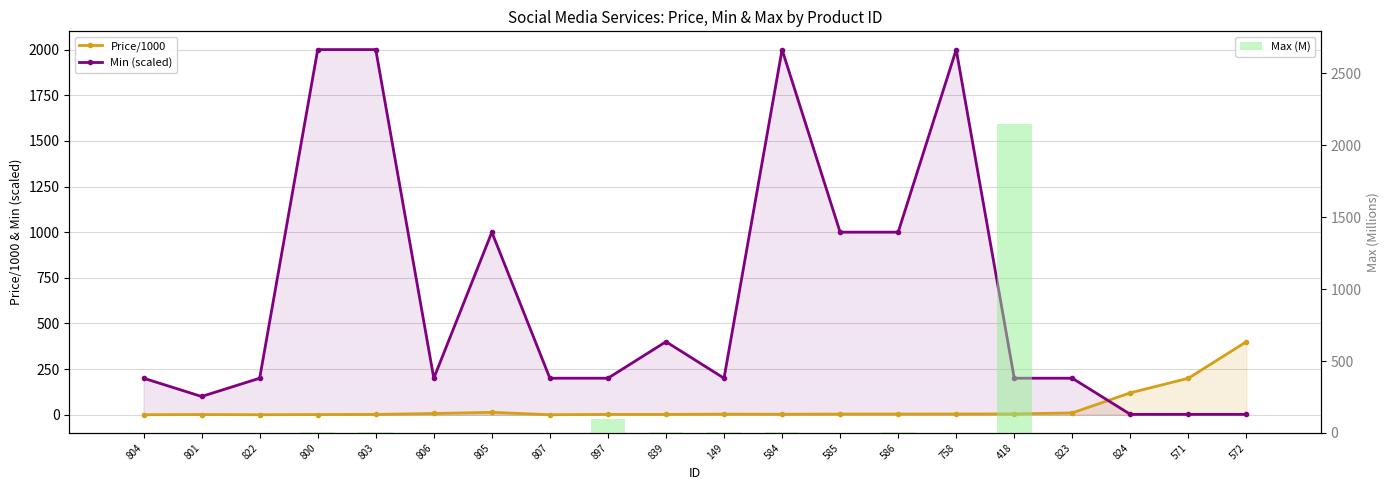

Which has a higher value, 803 or 897?

897